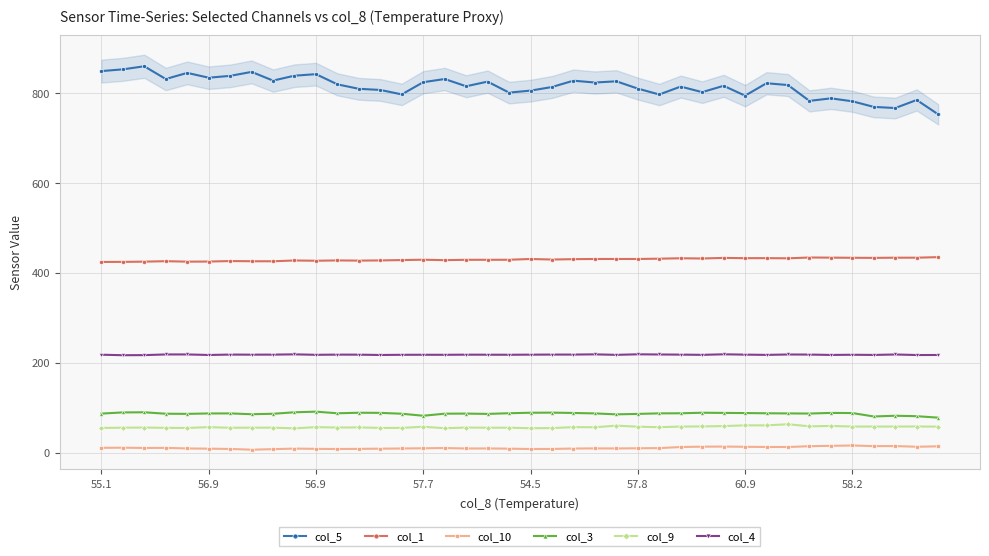

Does the chart have visible grid lines?

Yes